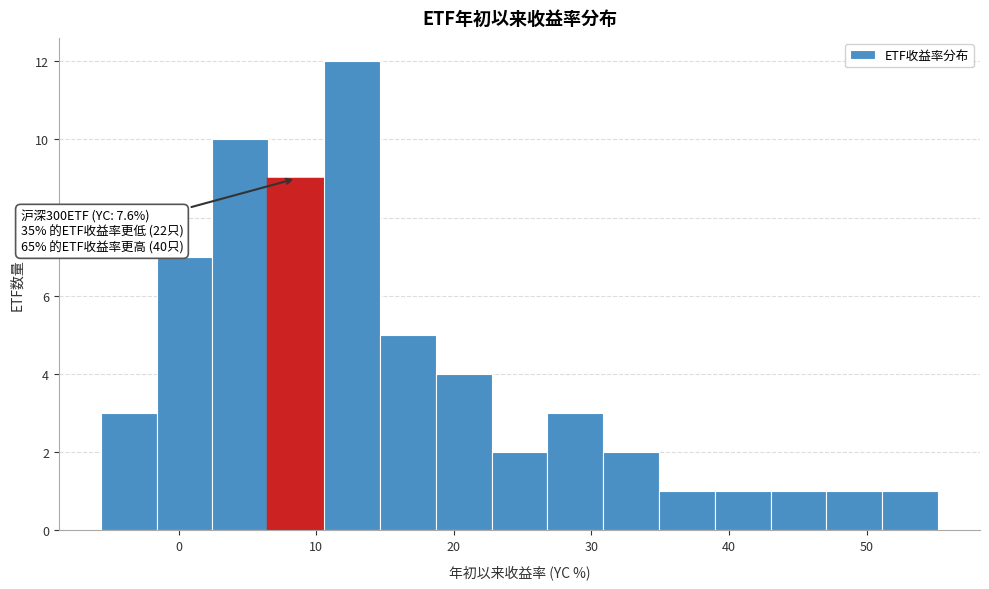

Which range on the x-axis has the tallest bar?

11 to 15